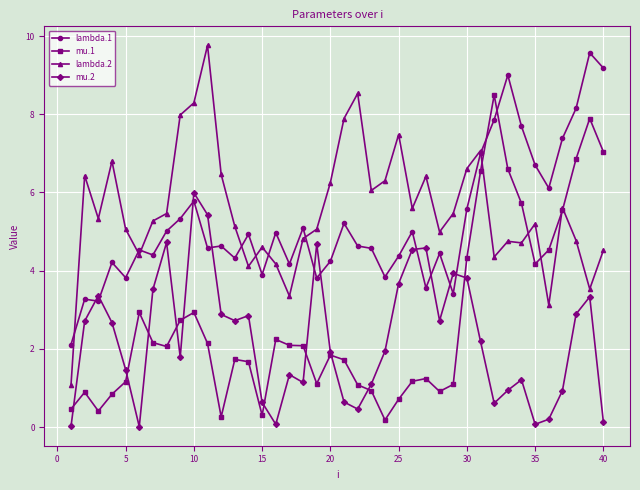

Is this an area chart (filled region under the line)?

No